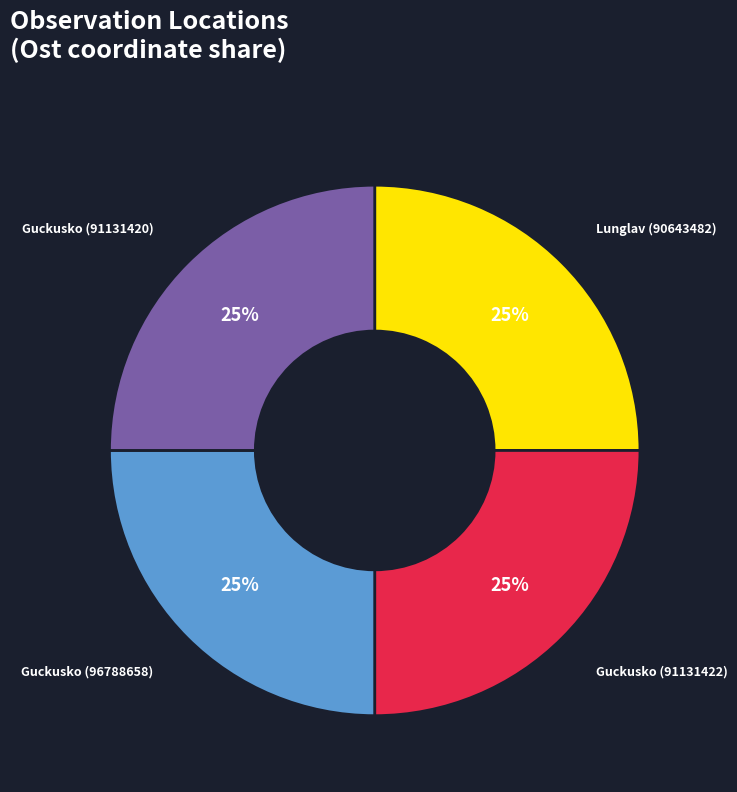

What is the ratio of the value at Guckusko (91131420) to the value at Guckusko (91131422)?

1.0